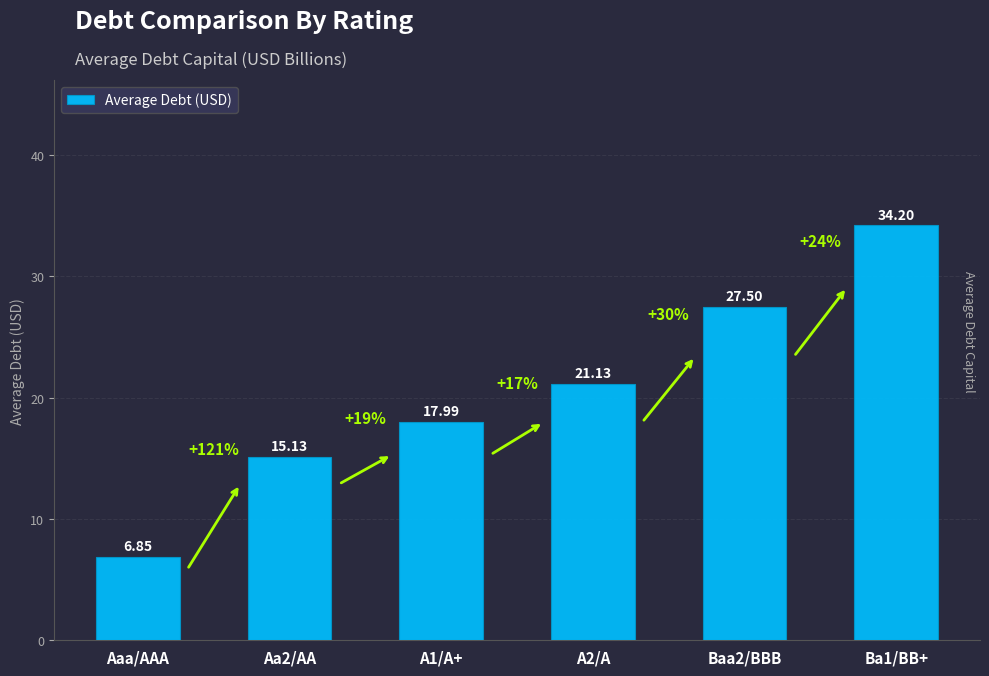

What position from the left is A2/A?

4